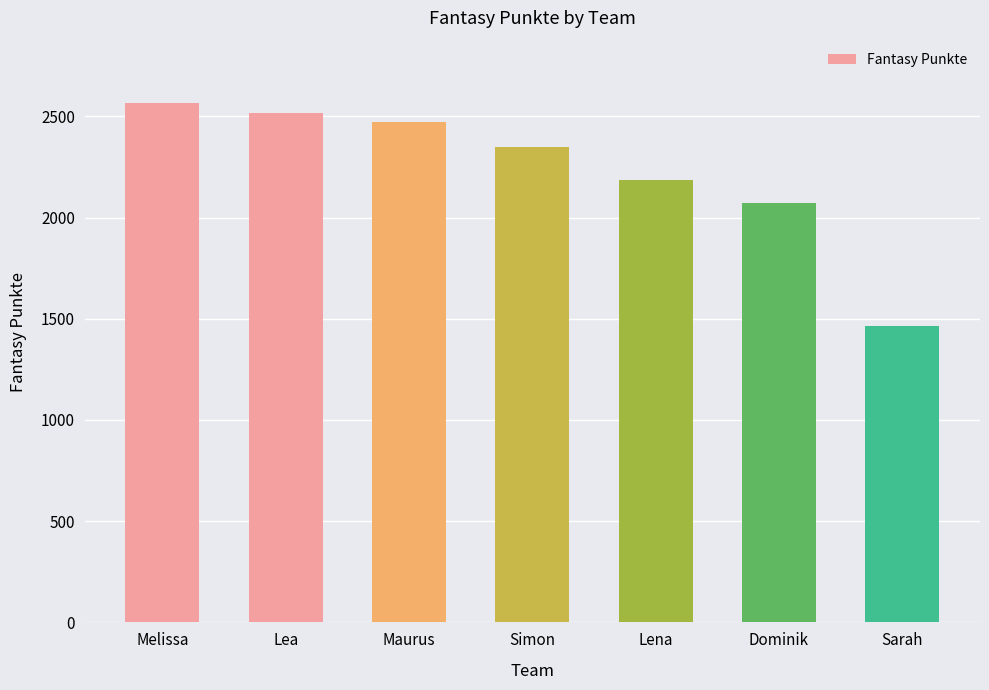

Reading left to right, transcribe all the data shown in this chart.

Melissa=2566	Lea=2516	Maurus=2470	Simon=2348	Lena=2188	Dominik=2074	Sarah=1464